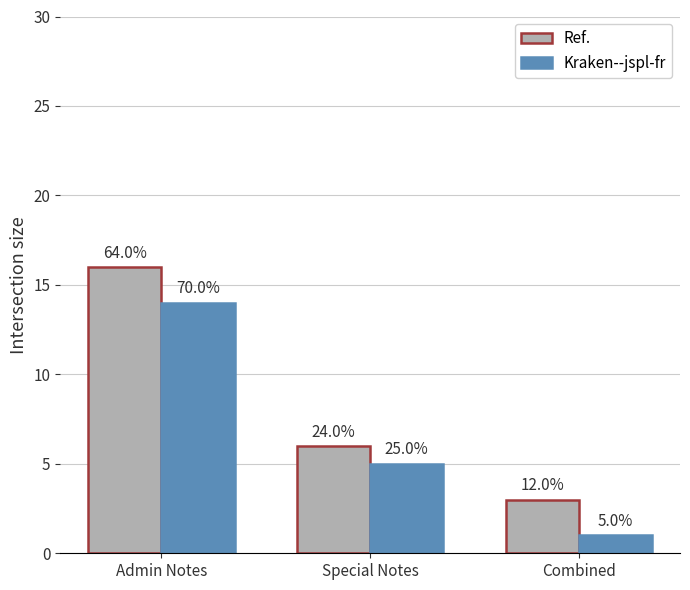

What are all the series names shown in the legend?

Ref., Kraken--jspl-fr